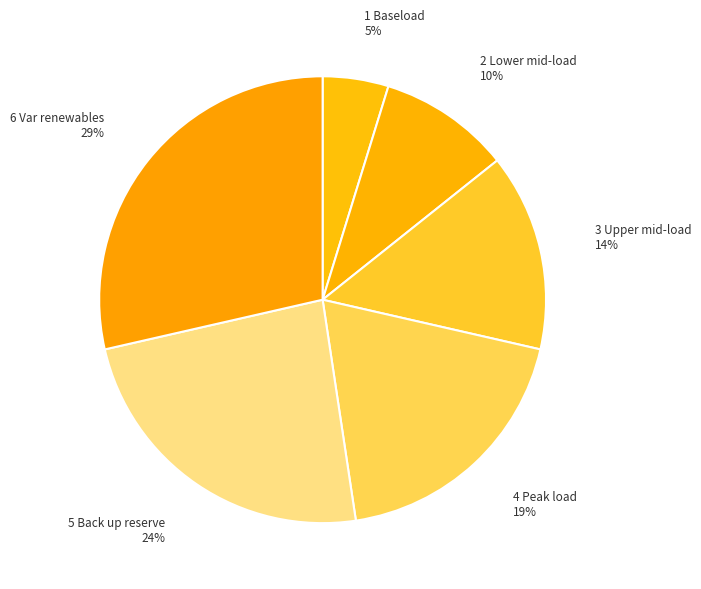

Combined, do 5 Back up reserve and 6 Var renewables account for over 50%?

Yes